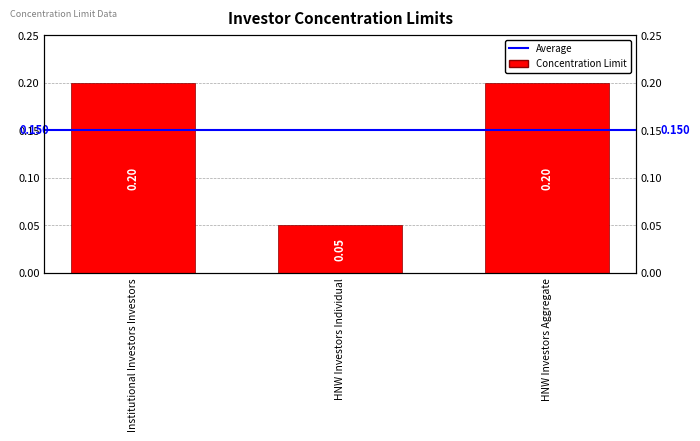

What is the minimum value shown in the chart?

0.1